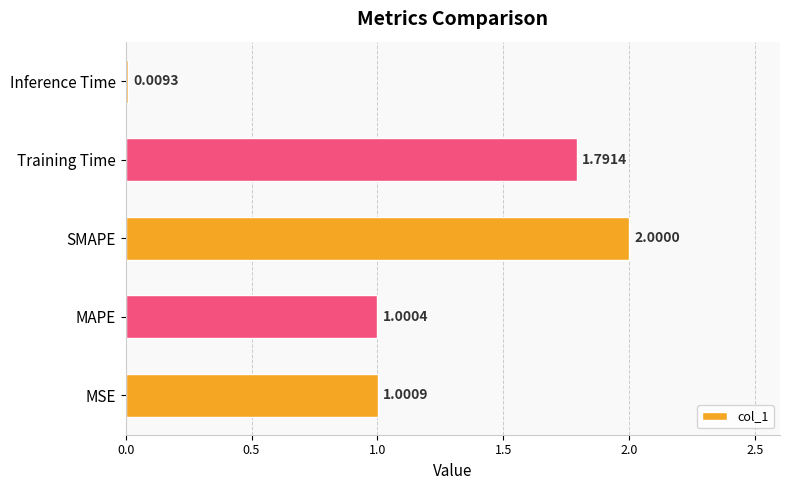

List the labels in order of value, smallest first.

Inference Time, MAPE, MSE, Training Time, SMAPE